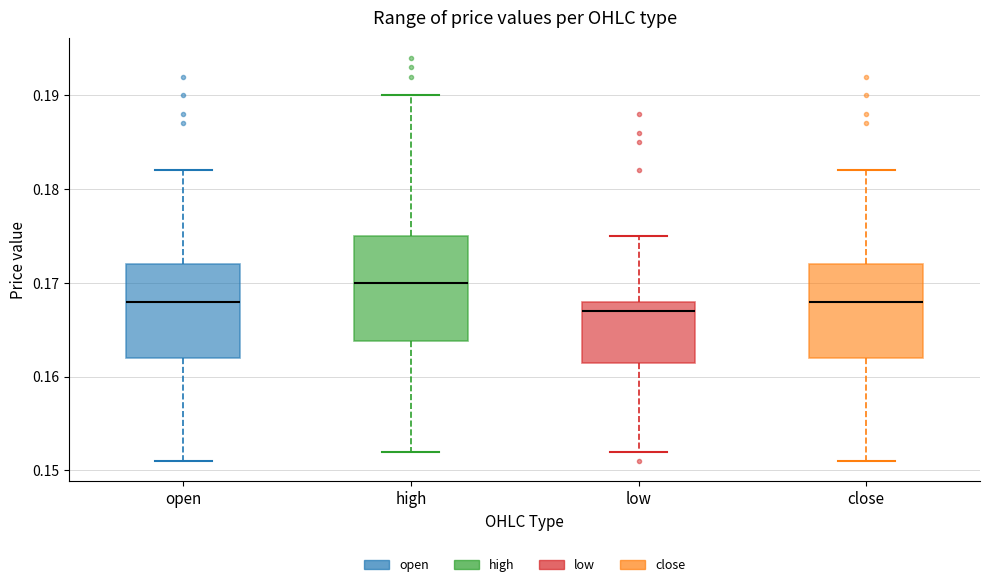

Where does the upper whisker of the box for open end on the y-axis? The values are not printed on the chart, so give them approximately, as read against the axis.

0.182